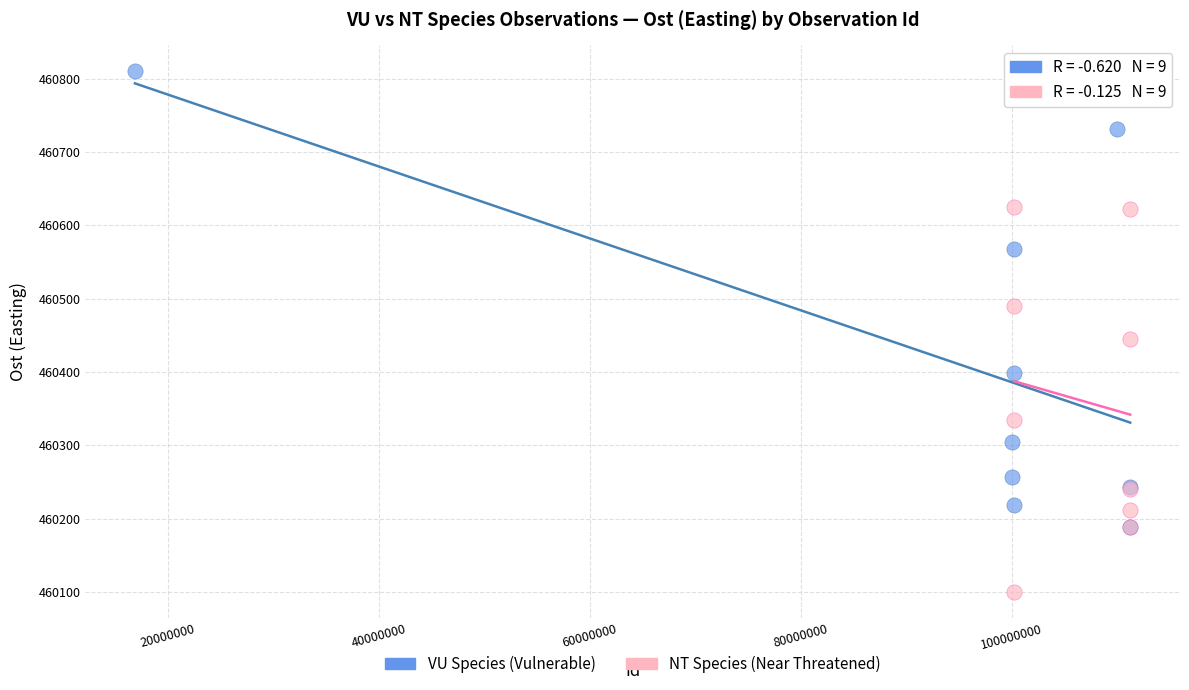

Which series reaches the minimum Y coordinate?

NT Species (Near Threatened)